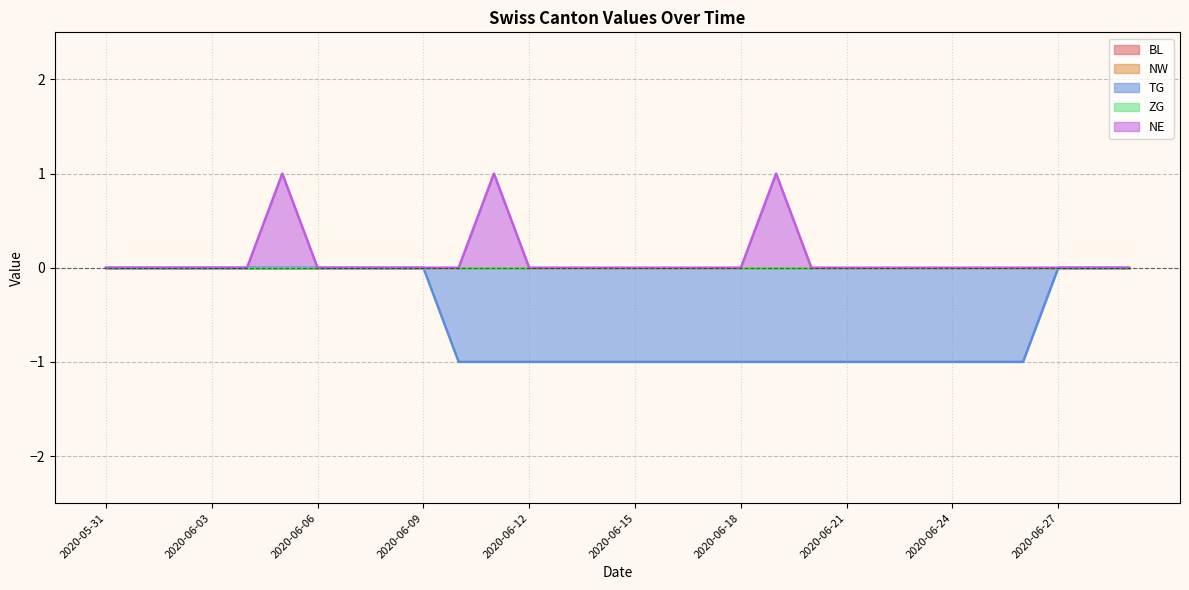

What is the difference between the maximum and minimum values in the TG series?

1